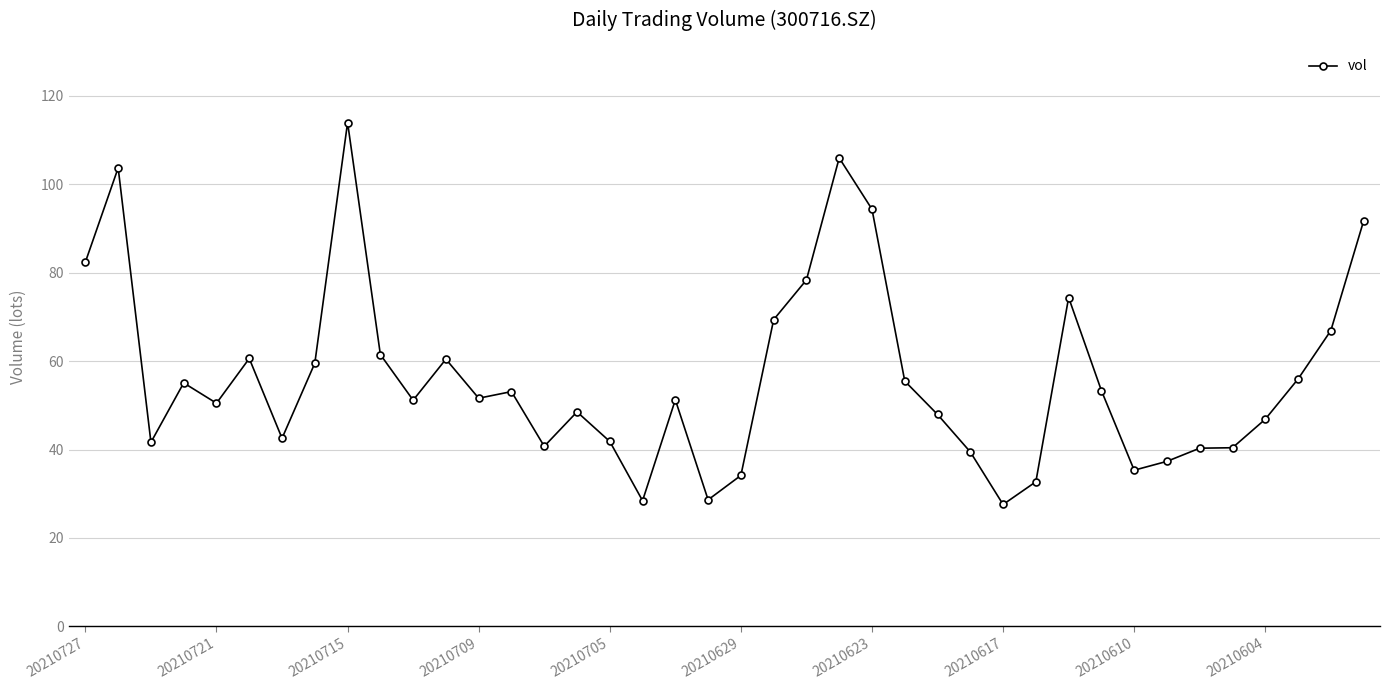

What is the difference between the maximum and minimum values?

86.3